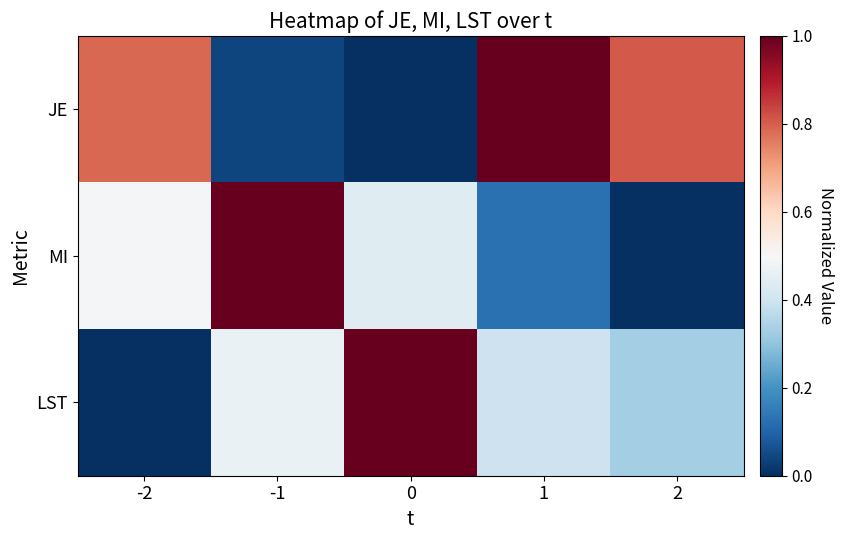

What is the total value across all series at -2?

1.3